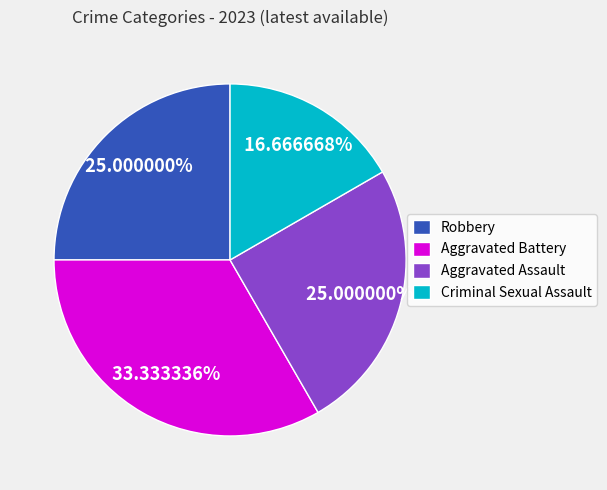

The Criminal Sexual Assault slice represents 17% of the pie. True or false?

True